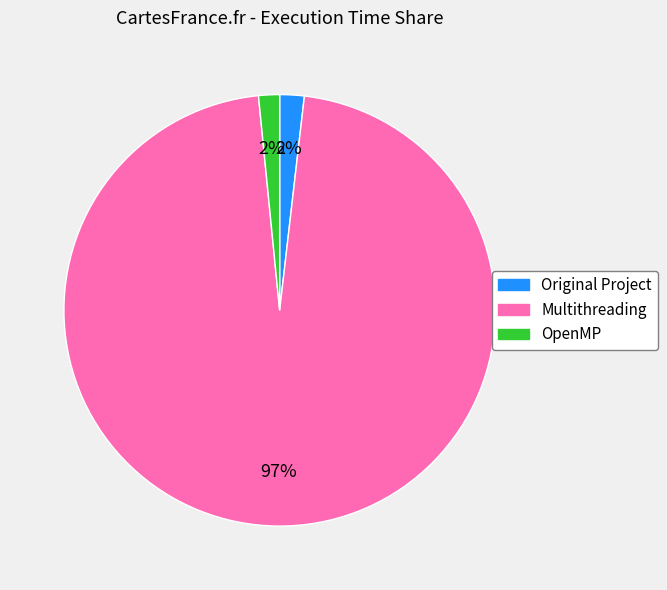

Combined, do Multithreading and OpenMP account for over 50%?

Yes